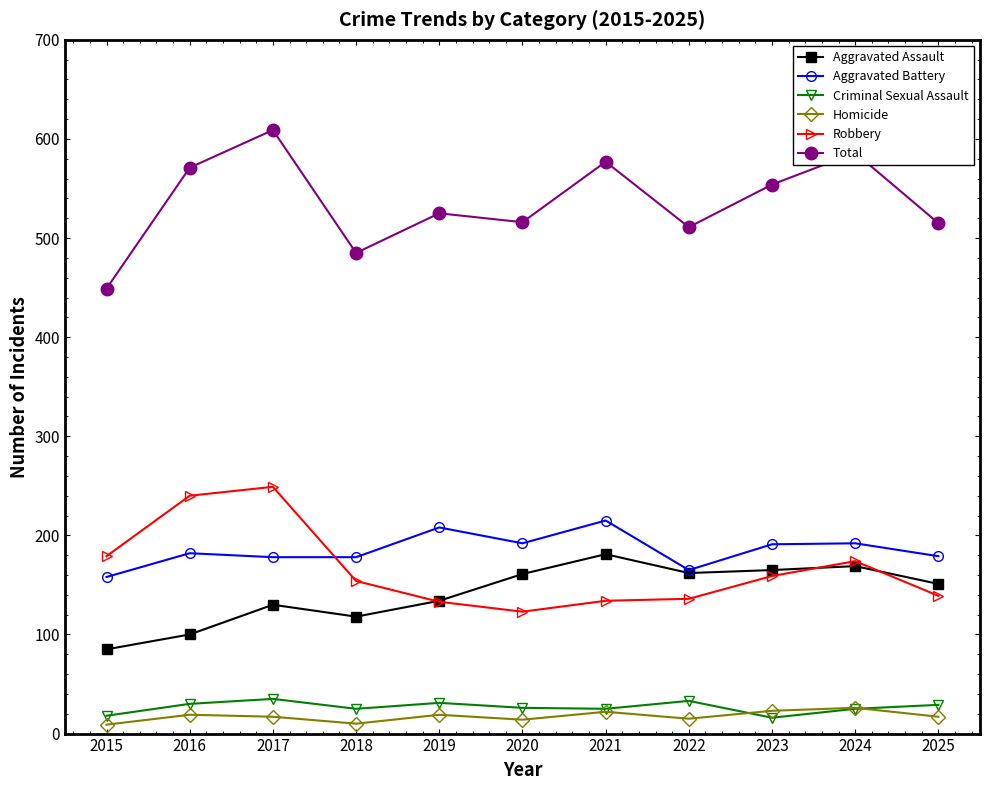

Is it true that Aggravated Assault equals 252 at 2024?

False